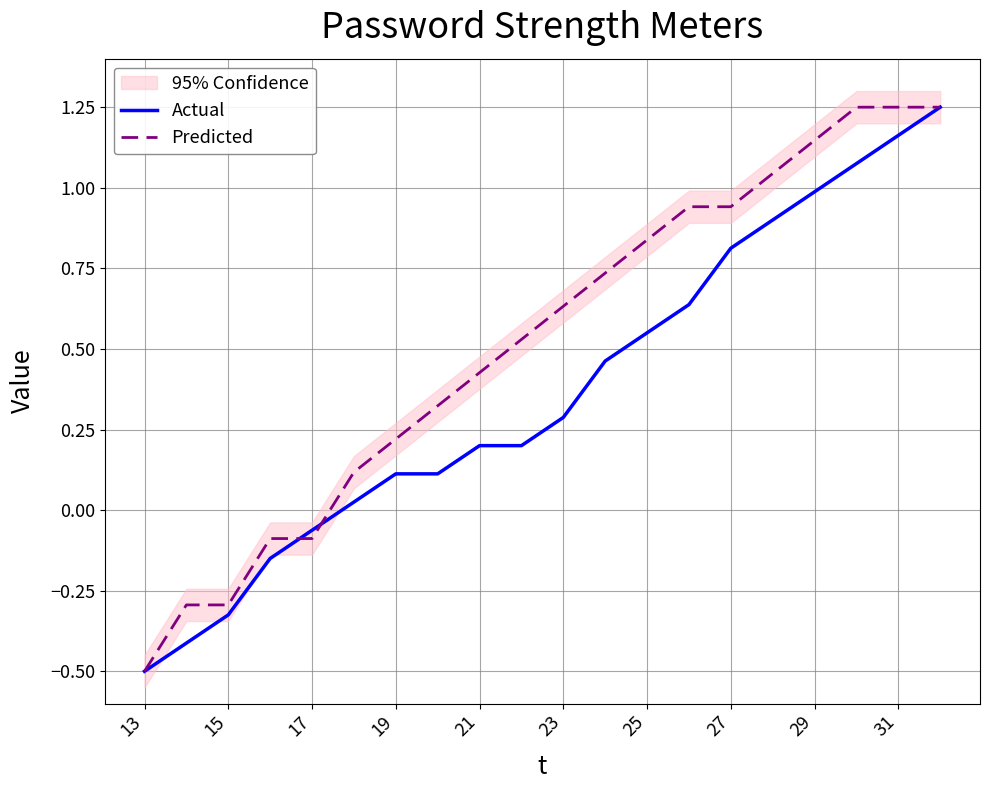

Does the chart display data point markers on the line(s)?

No